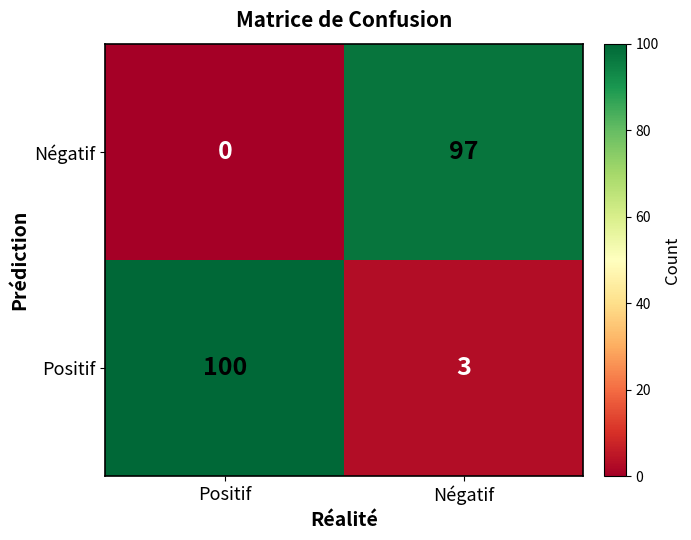

At which label does Positif reach its peak?

Positif